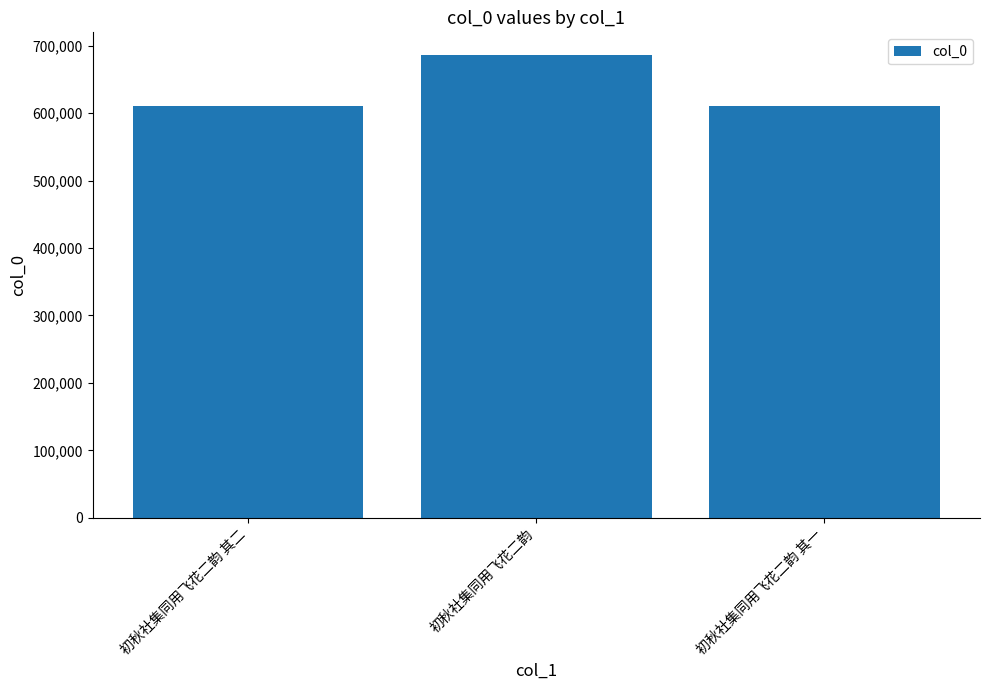

The value at 初秋社集同用飞花二韵 其二 is 345024. True or false?

False